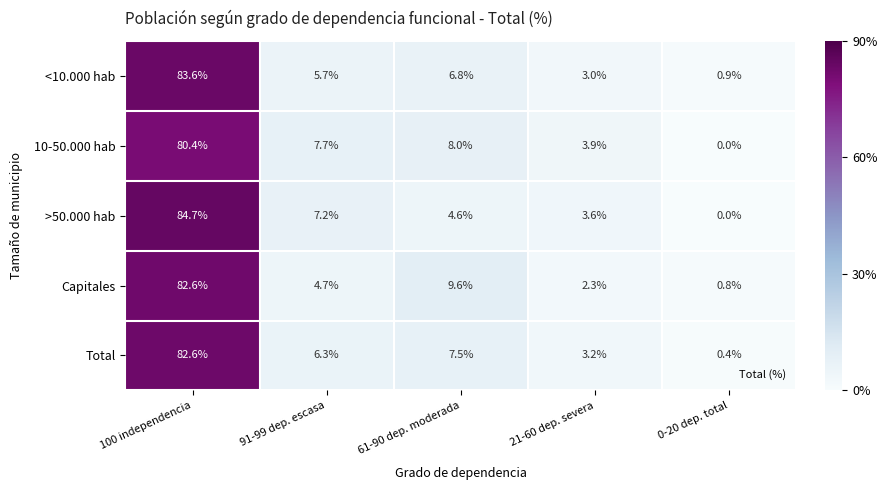

Which category has the lowest value across all series?

0-20 dep. total